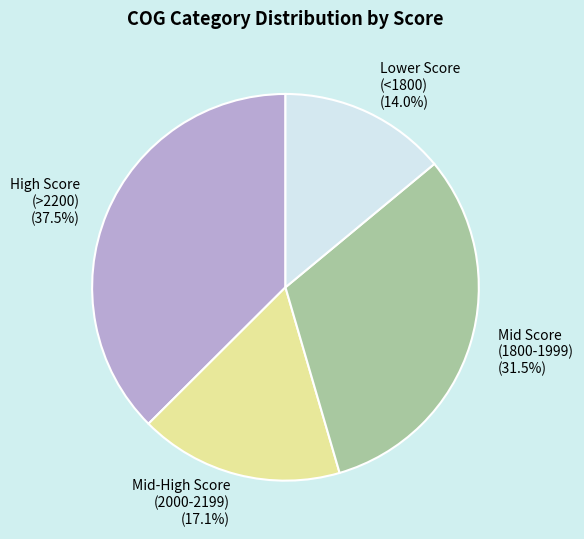

Is Lower Score (<1800) (14.0%) the majority of the pie?

No